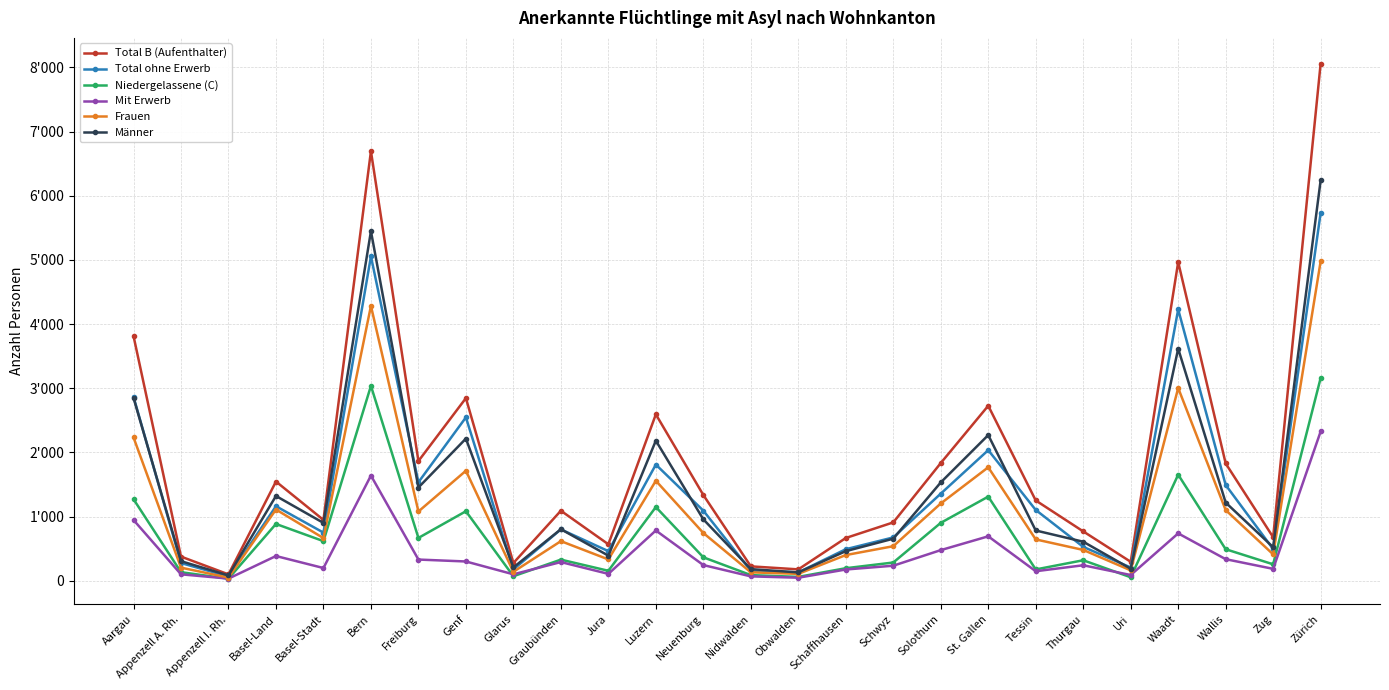

What is the total value across all series at Graubünden?

3931